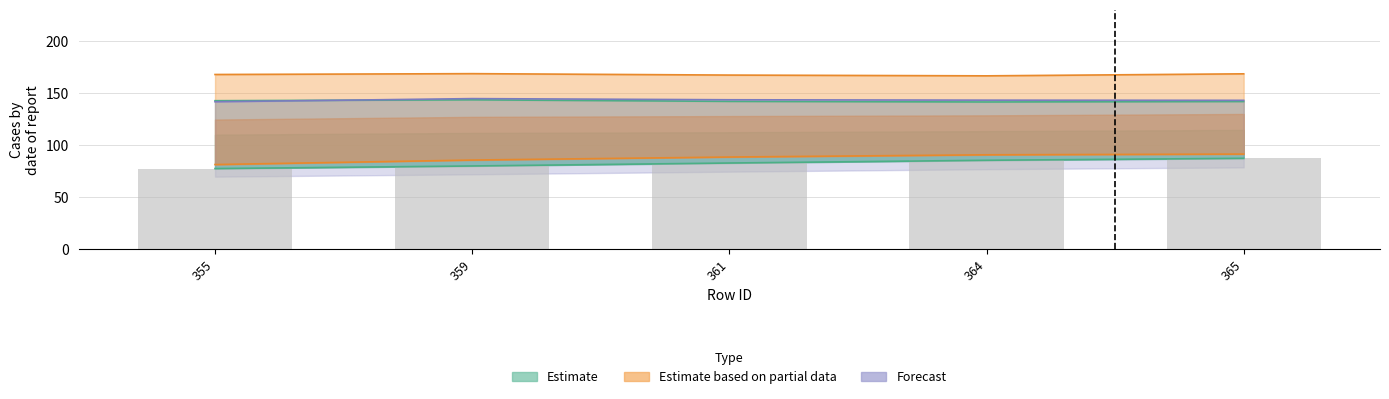

Which category has the highest value across all series?

359